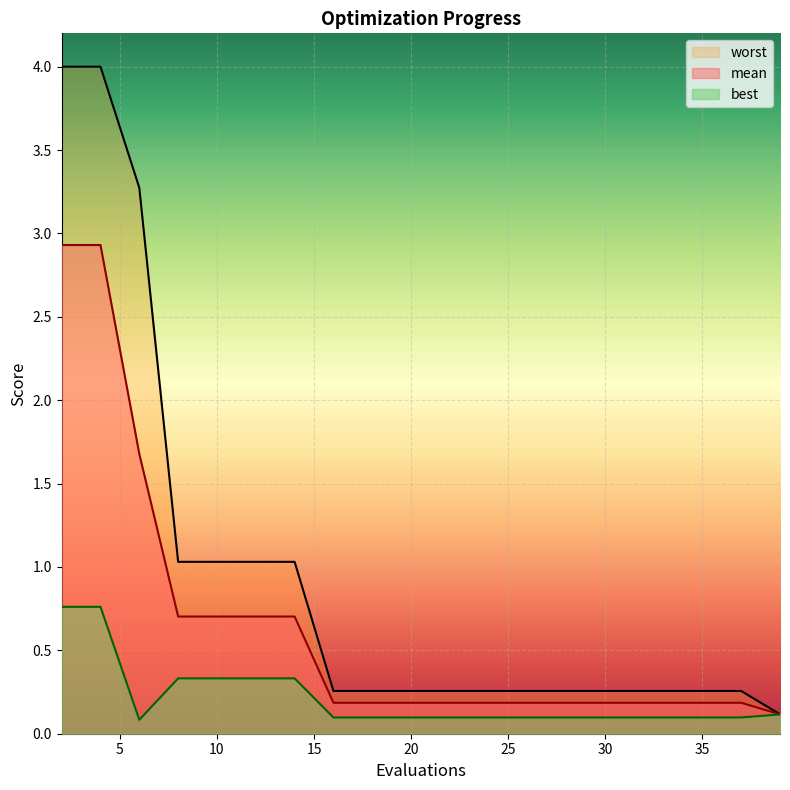

What is the value of the best point at the 12th from the left?

0.1